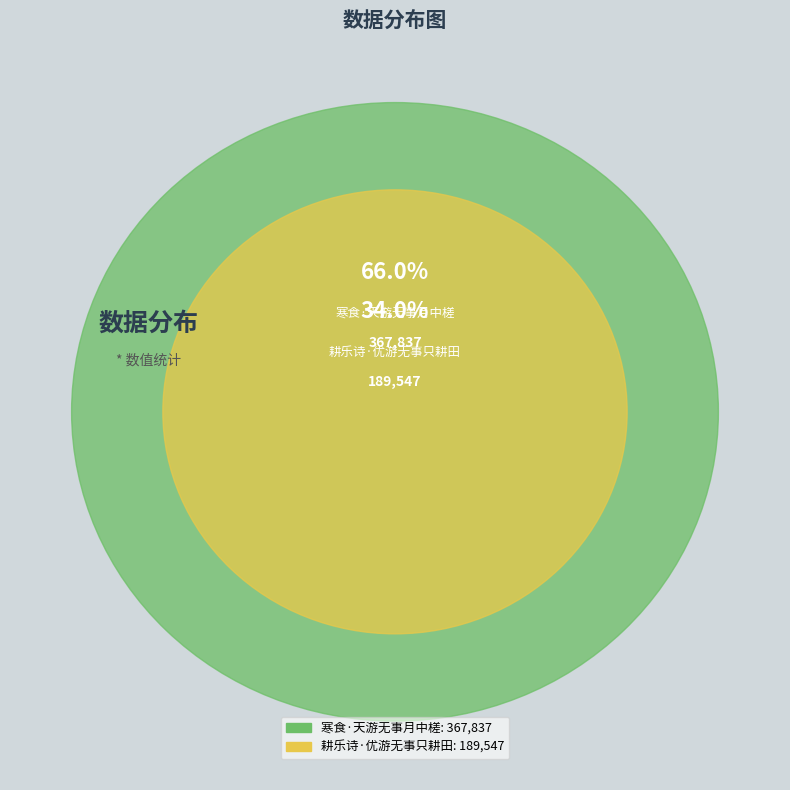

Rank the categories by value from lowest to highest.

耕乐诗·优游无事只耕田, 寒食·天游无事月中槎